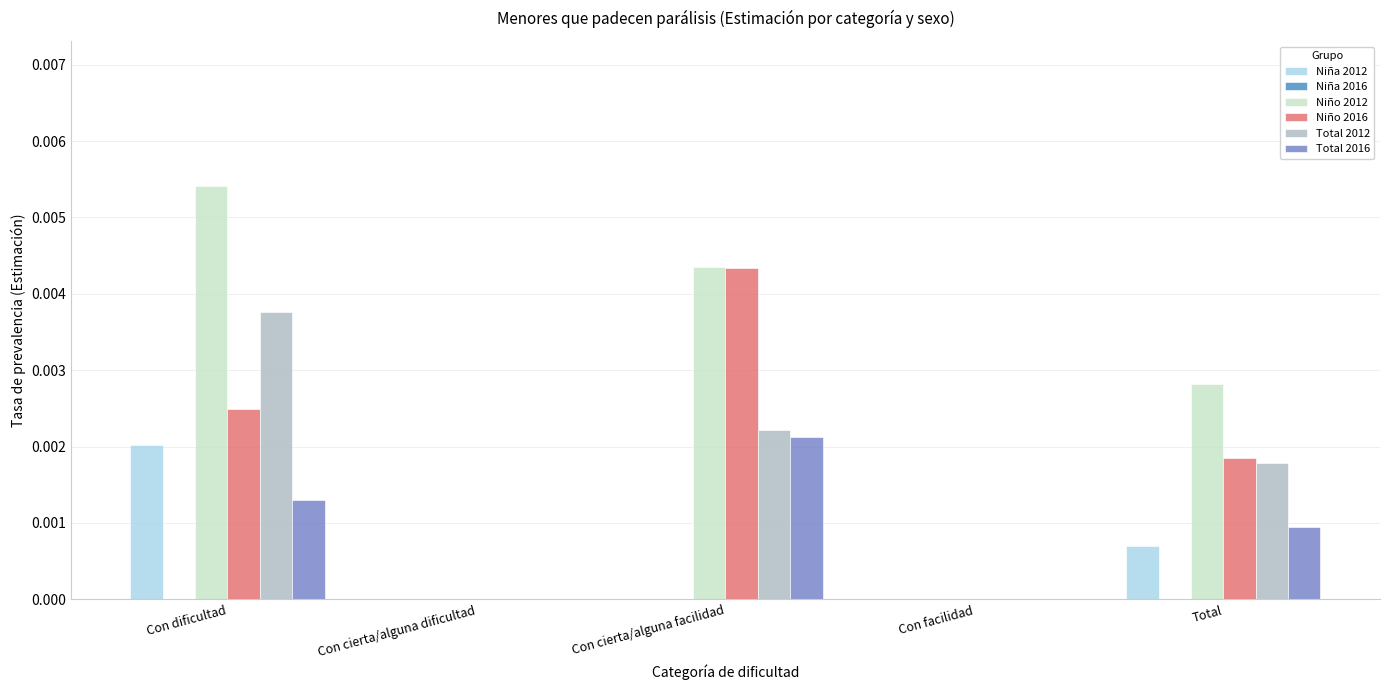

The Total 2016 series shows 0.0 at Con cierta/alguna facilidad. True or false?

True